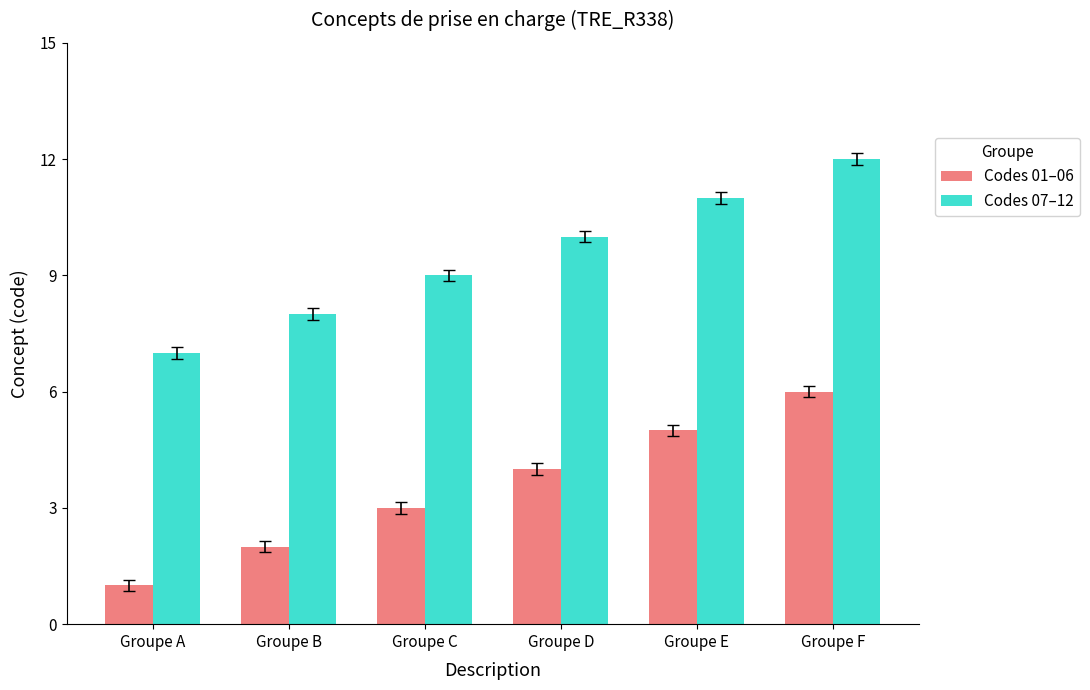

At which category is the sum across all series the highest?

Groupe F